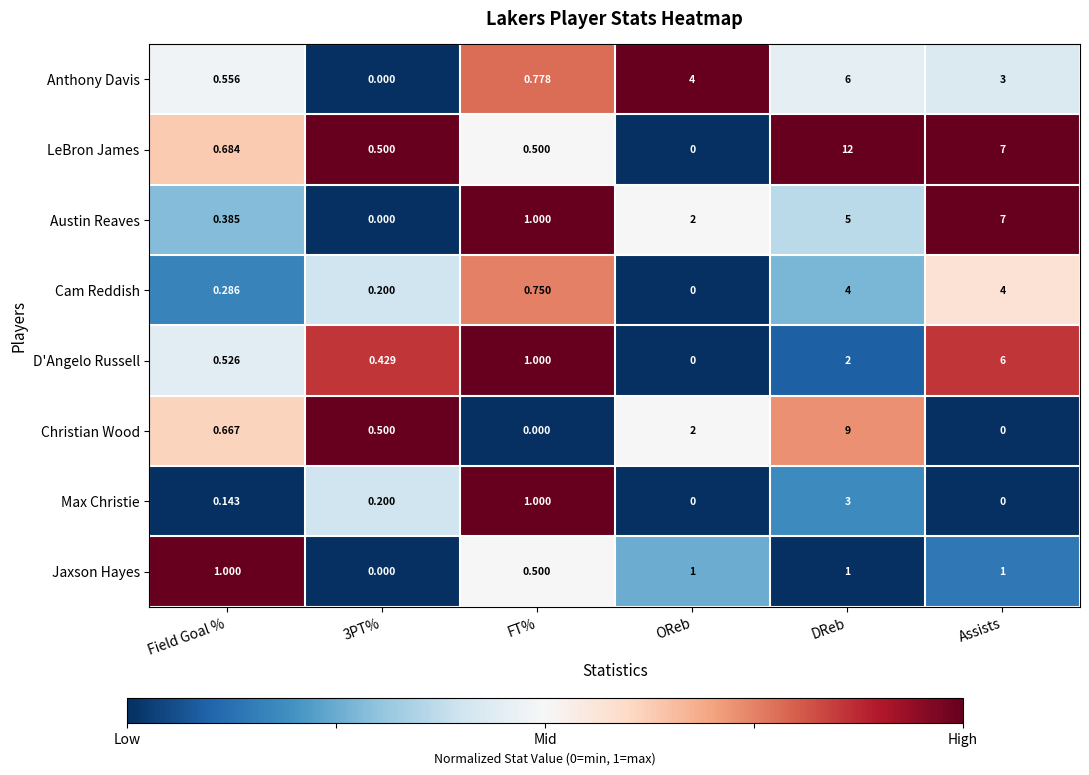

Which category has the lowest value in the LeBron James series?

OReb